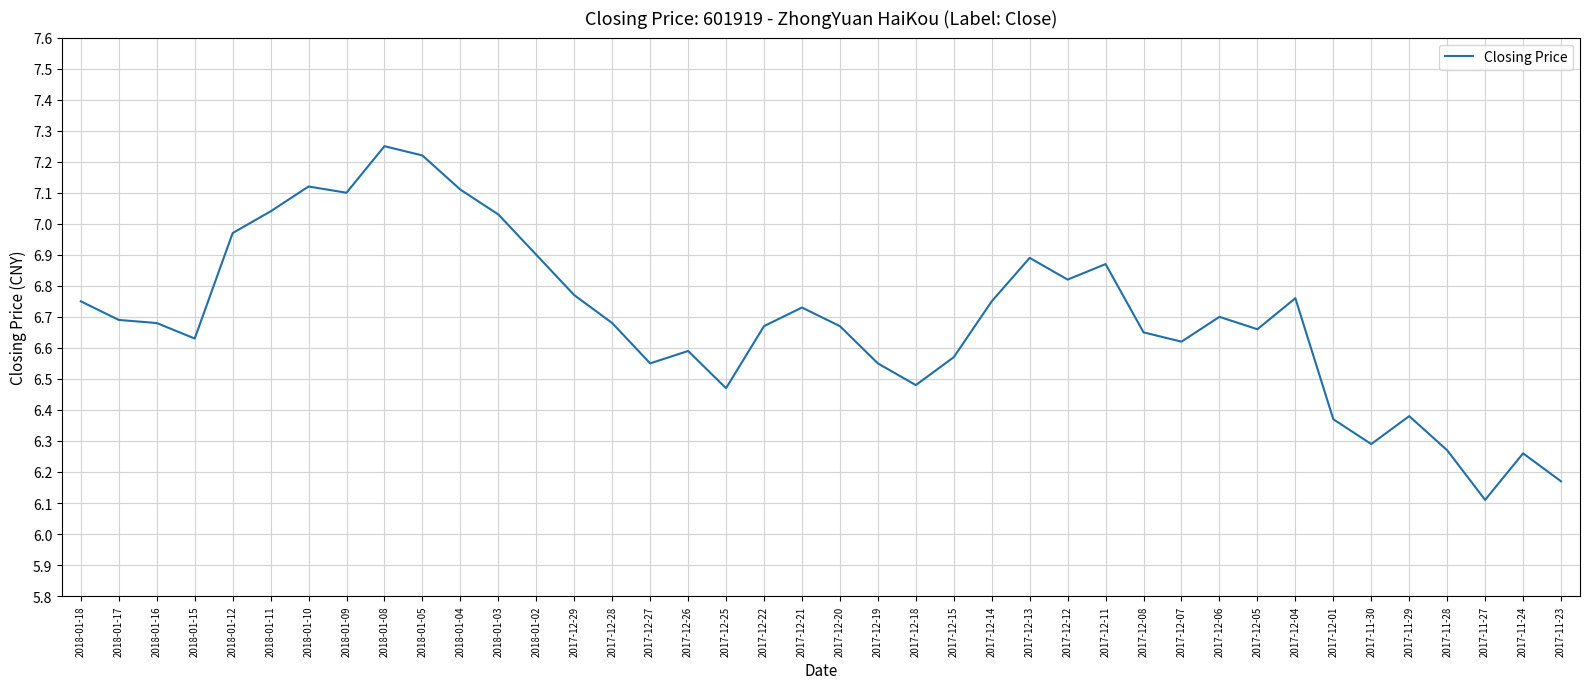

What position from the right is 2017-12-04?

8